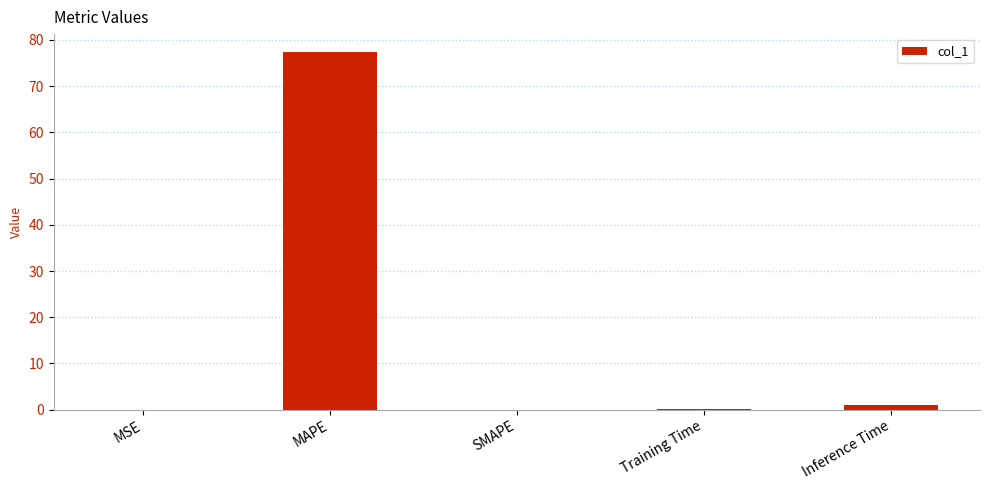

Between Inference Time and MAPE, which is larger?

MAPE